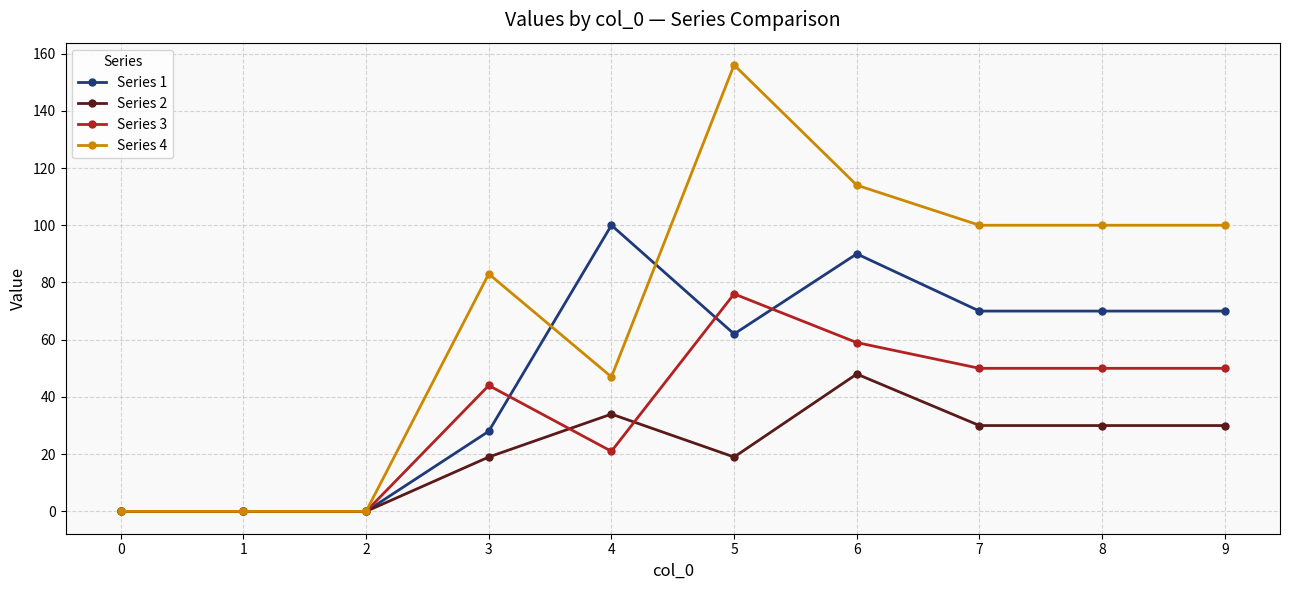

The Series 3 series shows 15 at 4. True or false?

False